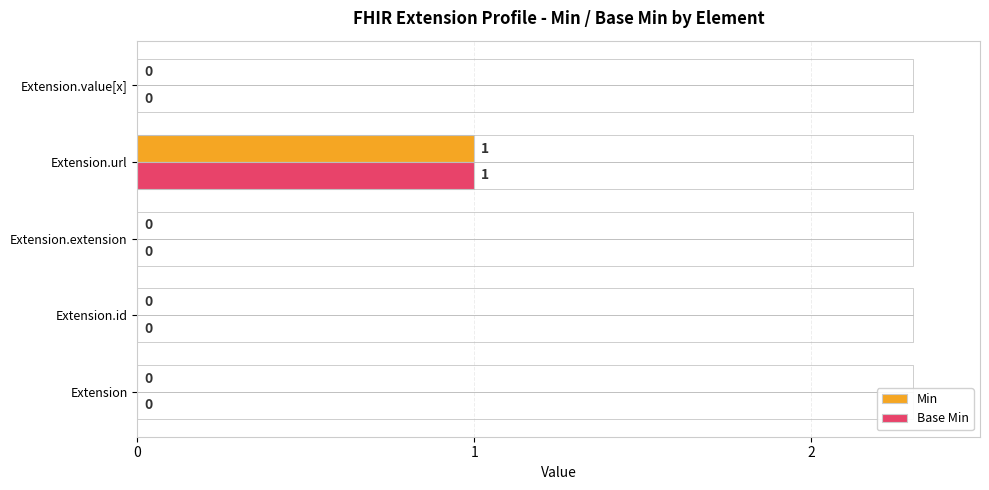

What is the maximum value for Min?

1